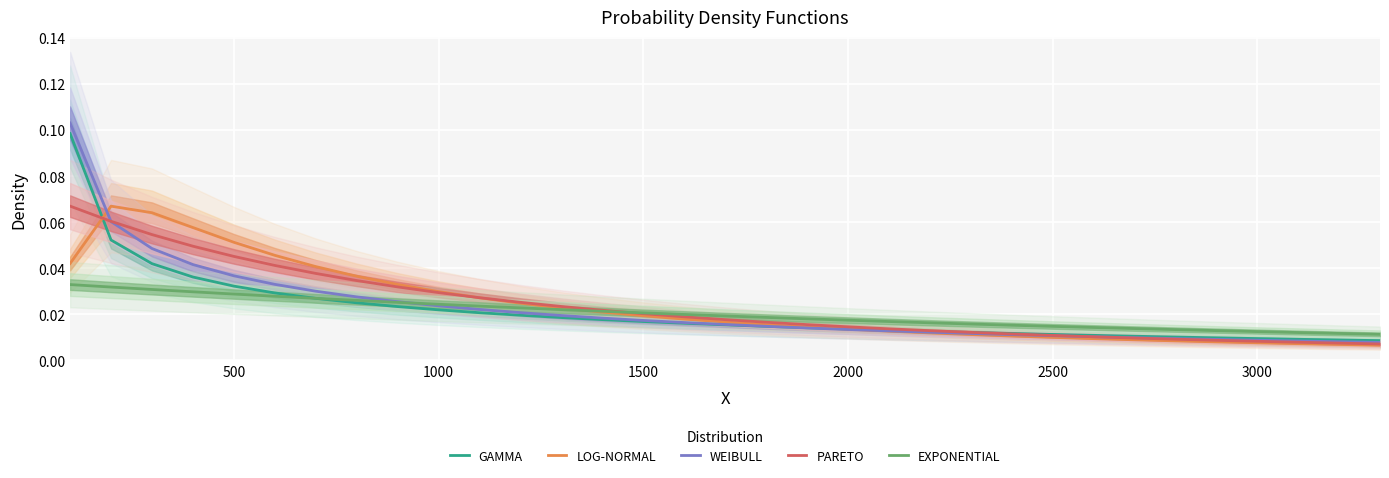

Count the EXPONENTIAL values in the range 0 to 1.

33